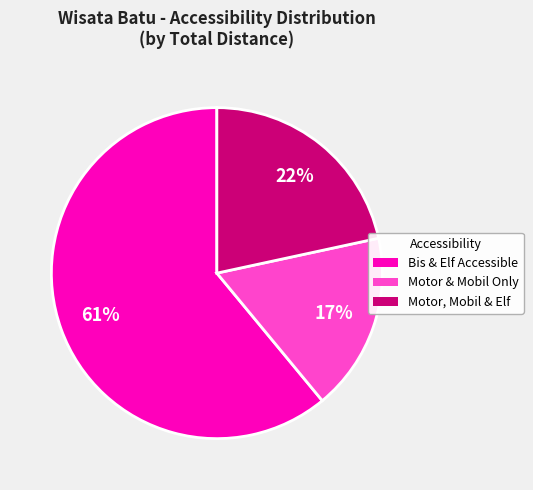

Combined, do Motor, Mobil & Elf and Bis & Elf Accessible account for over 50%?

Yes